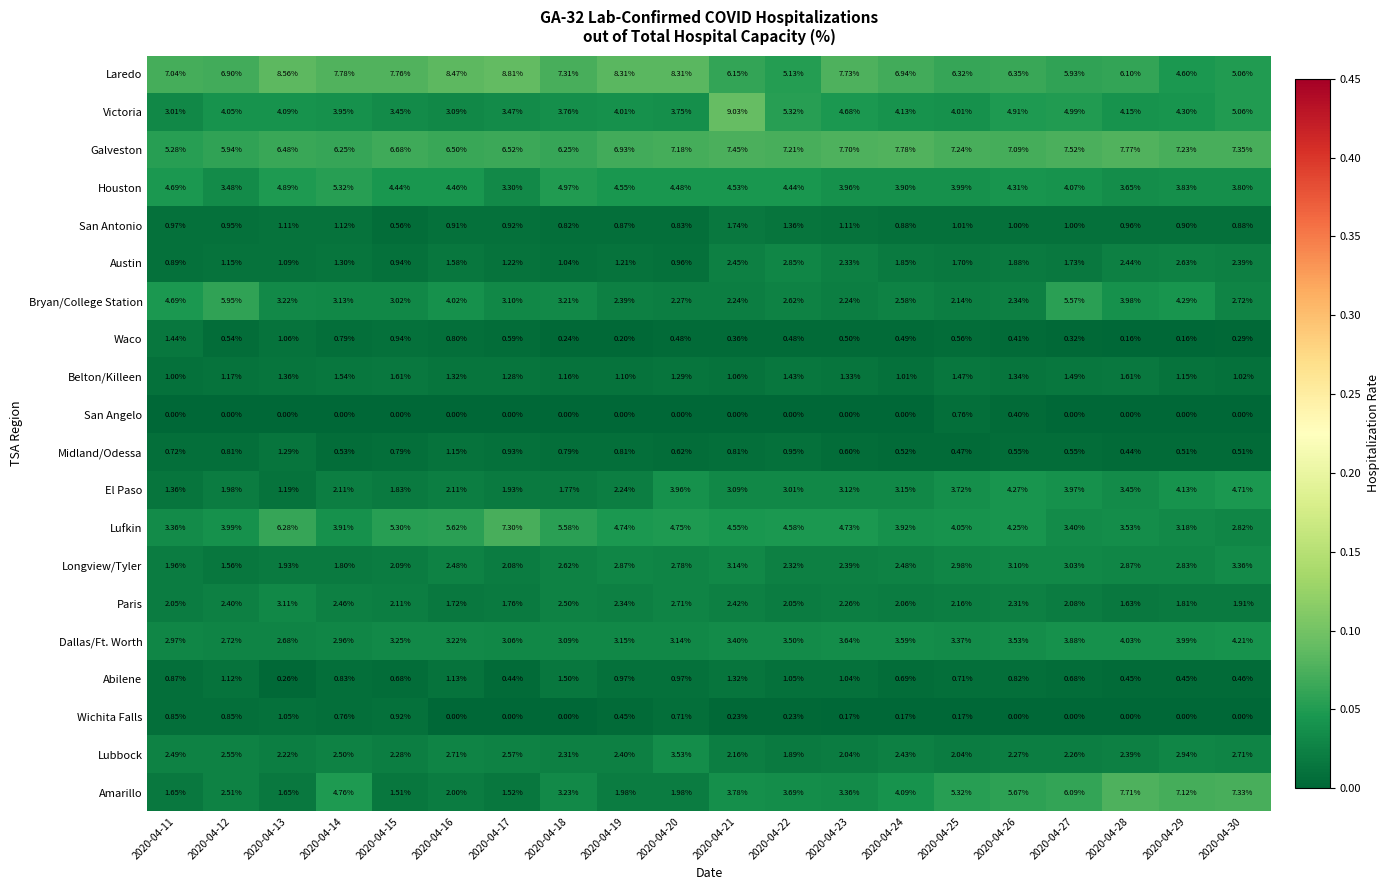

At 2020-04-20, list the series in order from smallest to largest.

San Angelo, Waco, Midland/Odessa, Wichita Falls, San Antonio, Austin, Abilene, Belton/Killeen, Amarillo, Bryan/College Station, Paris, Longview/Tyler, Dallas/Ft. Worth, Lubbock, Victoria, El Paso, Houston, Lufkin, Galveston, Laredo